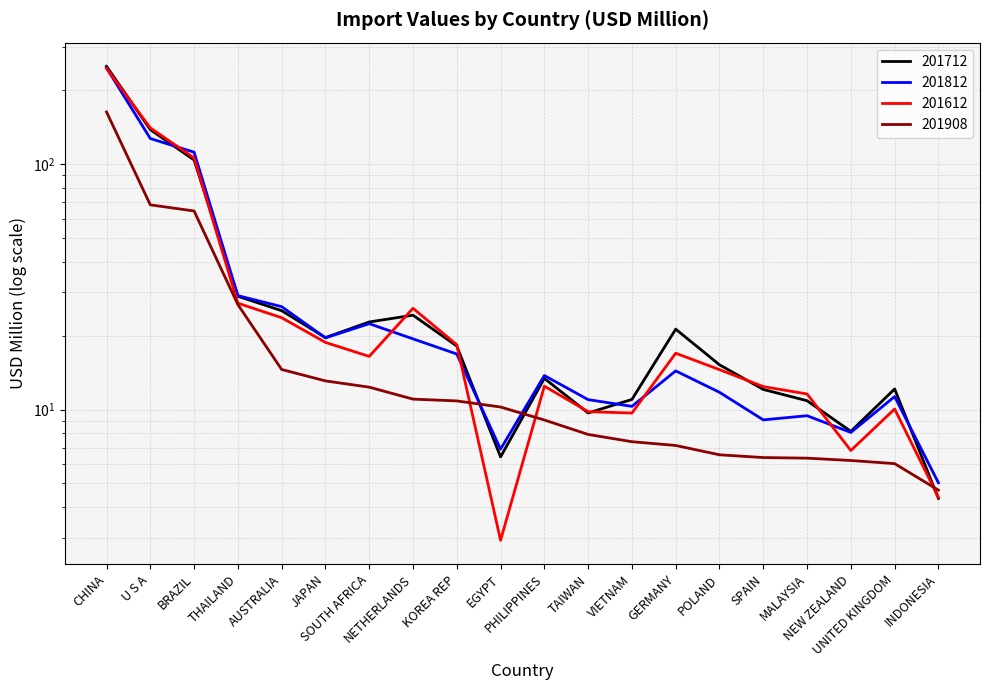

What is the total value across all series at NEW ZEALAND?

29.2